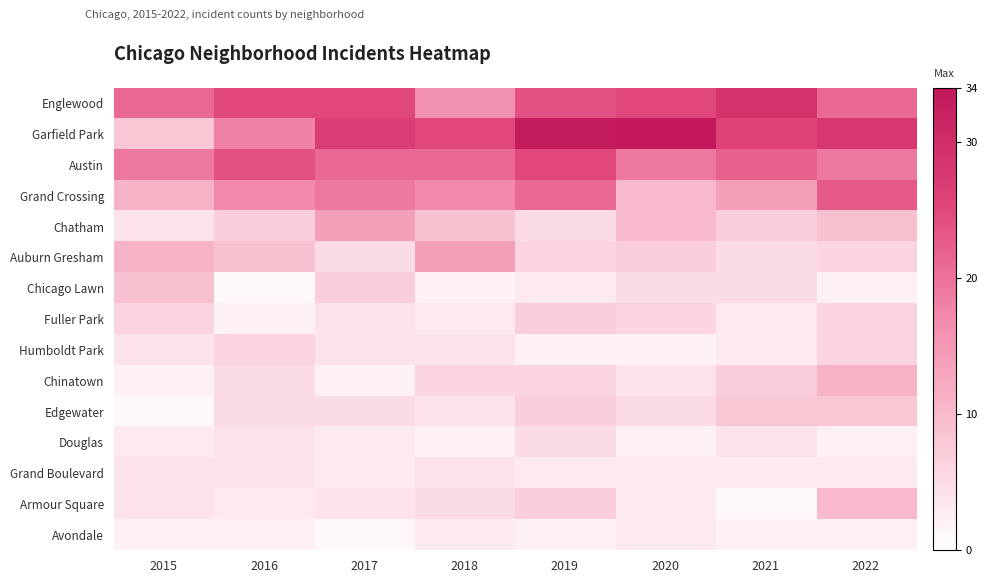

What is the difference between the highest and lowest values at 2020?

32